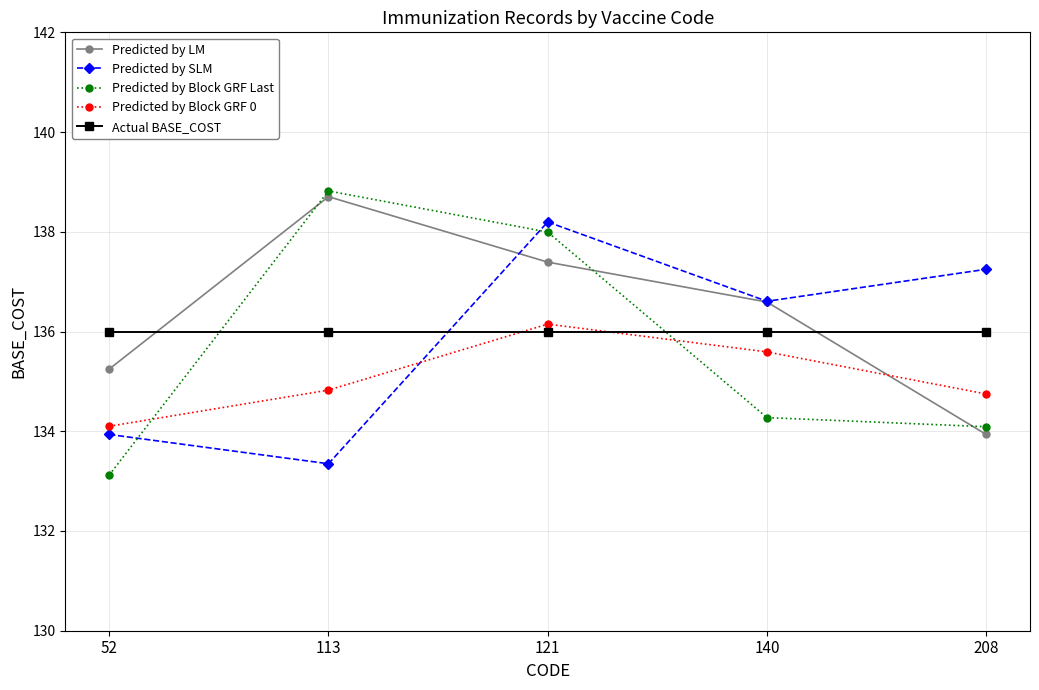

What is the greatest value displayed?

138.8